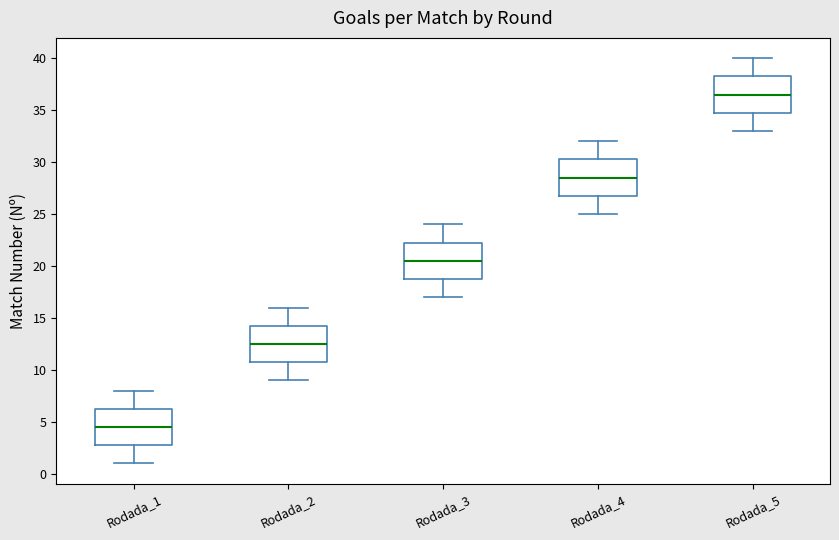

Reading left to right, read every box against the y-axis: the position of its median line, the range the box covers, and the ends of its whiskers. The values are not printed on the chart, so give them approximately, as read against the axis.

Rodada_1: median 4.5, box 3.0 to 6.5, whiskers 1.0 to 8.0
Rodada_2: median 12.5, box 11.0 to 14.5, whiskers 9.0 to 16.0
Rodada_3: median 20.5, box 19.0 to 22.5, whiskers 17.0 to 24.0
Rodada_4: median 28.5, box 27.0 to 30.5, whiskers 25.0 to 32.0
Rodada_5: median 36.5, box 35.0 to 38.5, whiskers 33.0 to 40.0